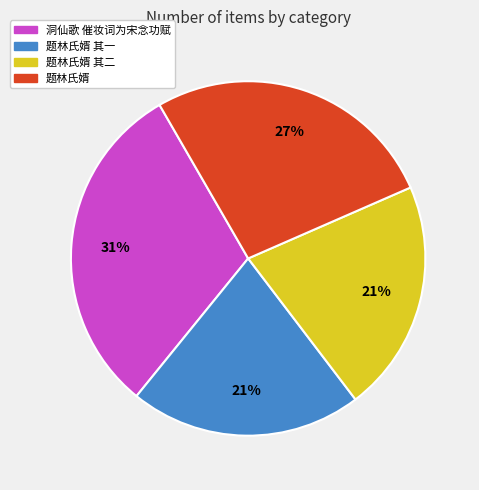

Count the number of slices in the pie.

4